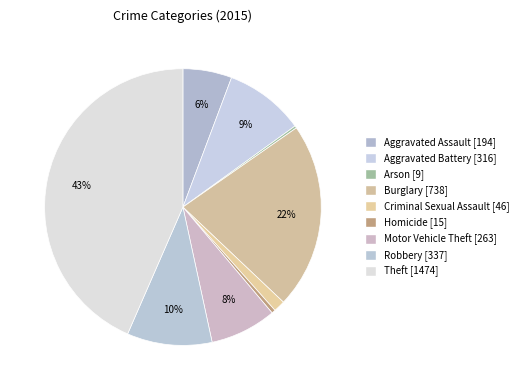

What percentage is the Aggravated Assault slice, to the nearest percent?

6%